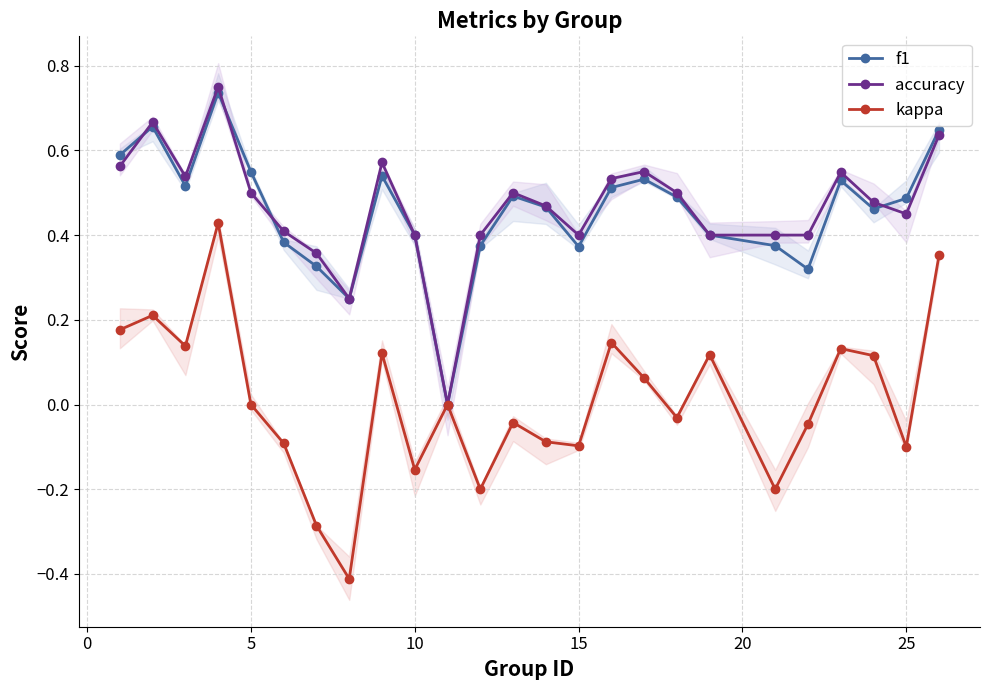

True or false: accuracy has more than 1 interior local peaks.

True